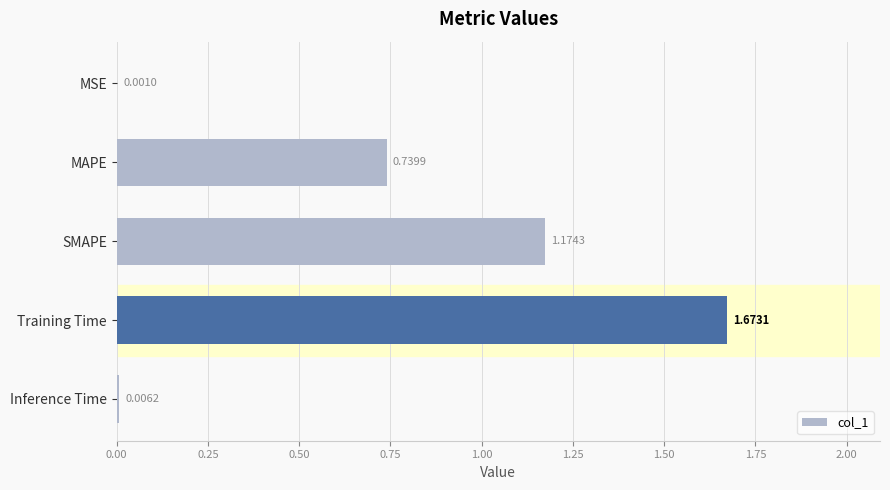

Which category has the highest value across all series?

Training Time